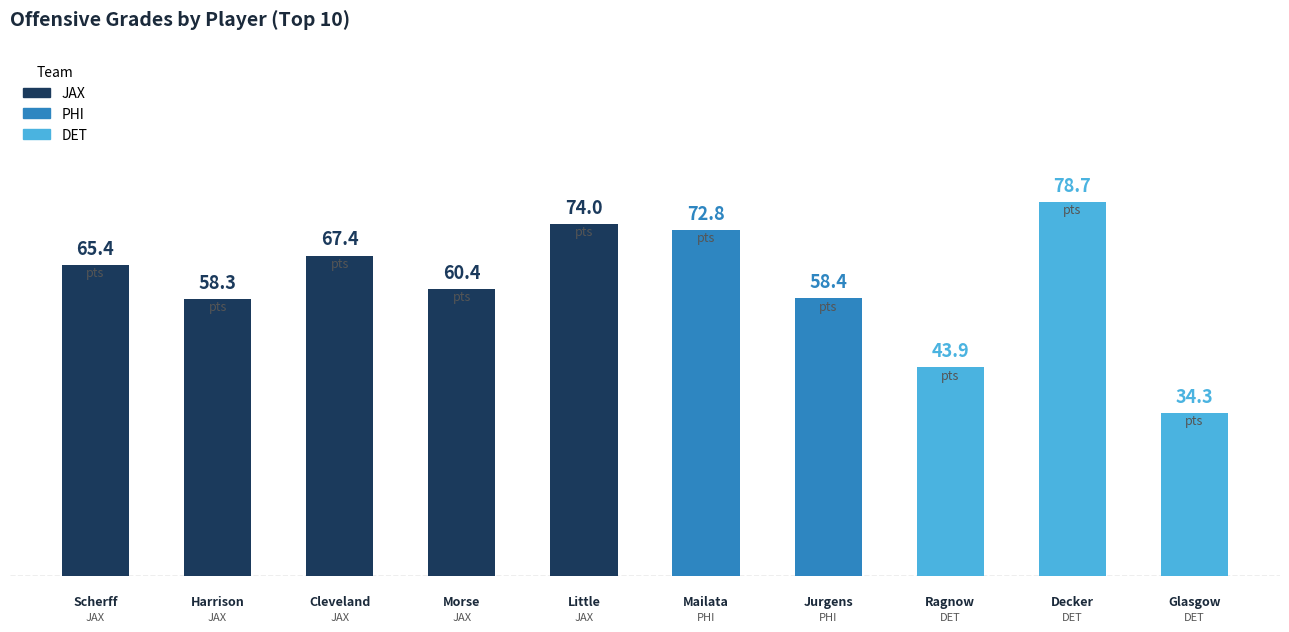

What is the maximum value shown in the chart?

78.7